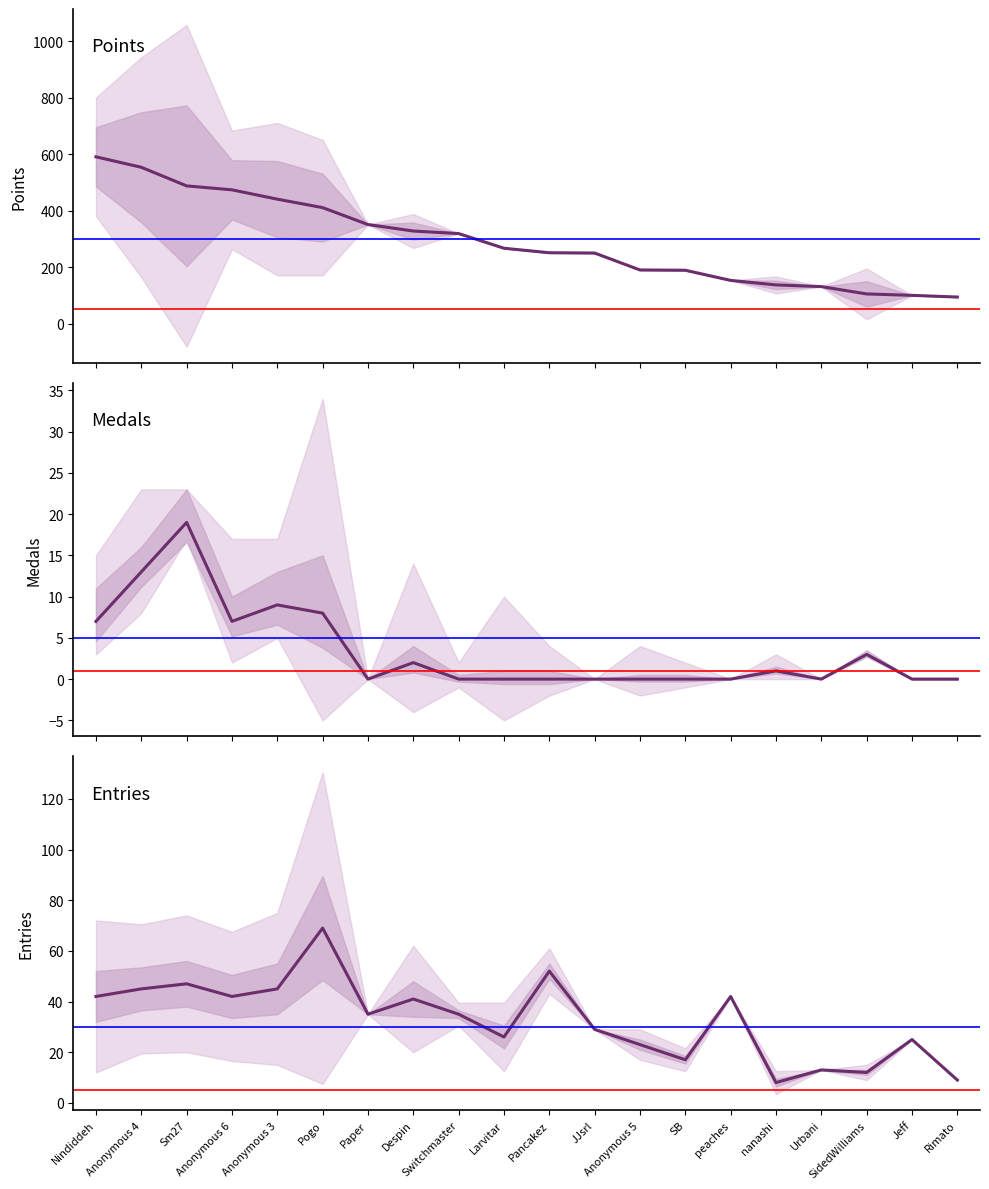

True or false: Medals and Entries intersect in this chart.

False